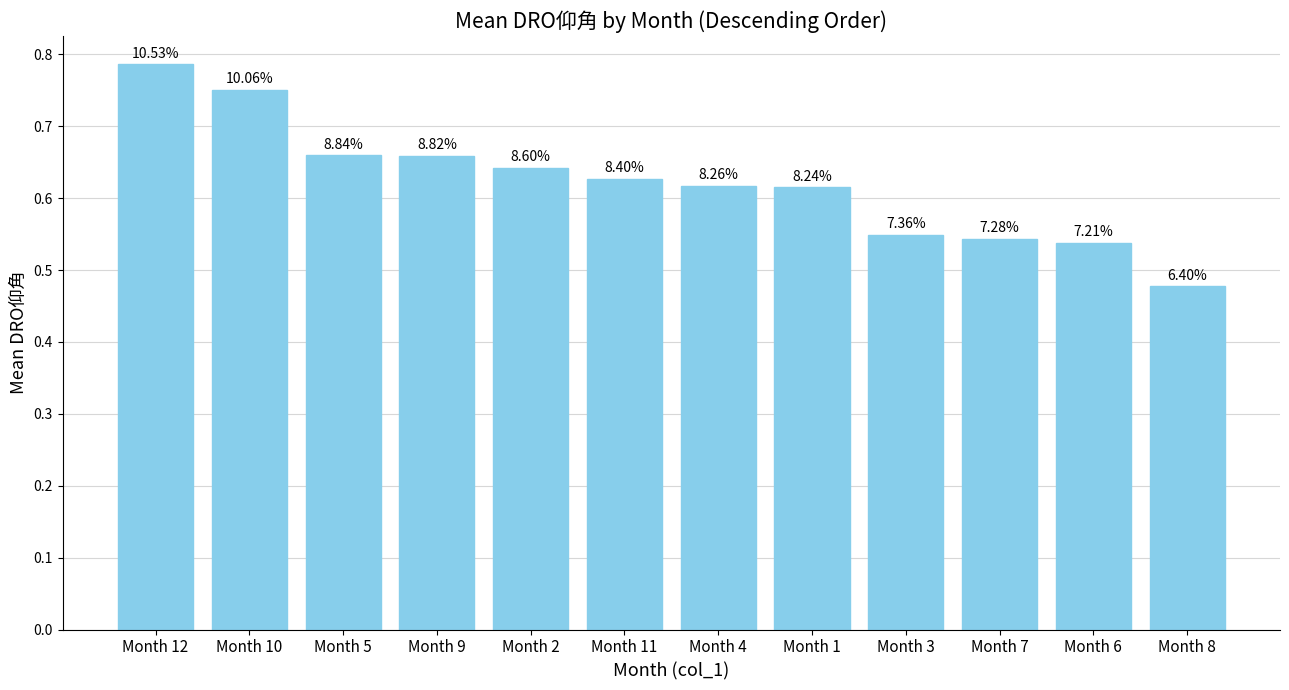

Count the values in the range 0 to 1.

12